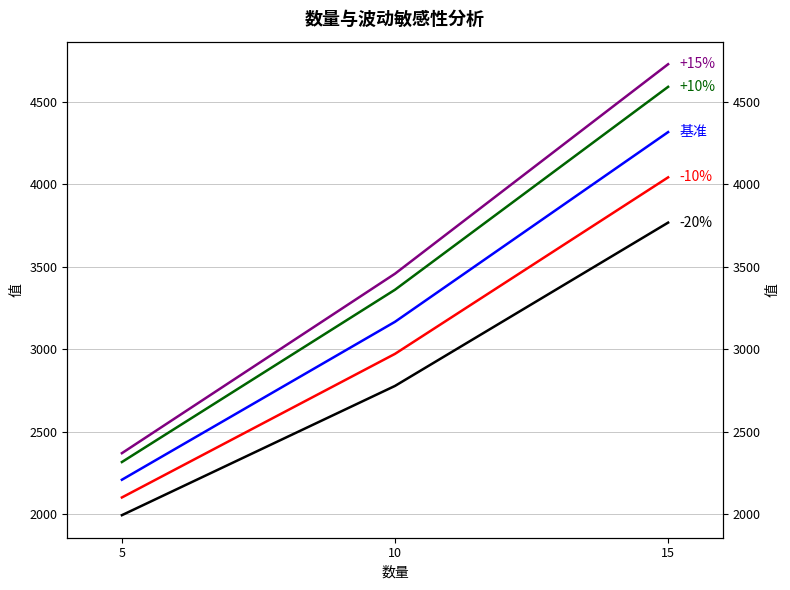

True or false: 基准 has a value of 3166.2 at 10.

True